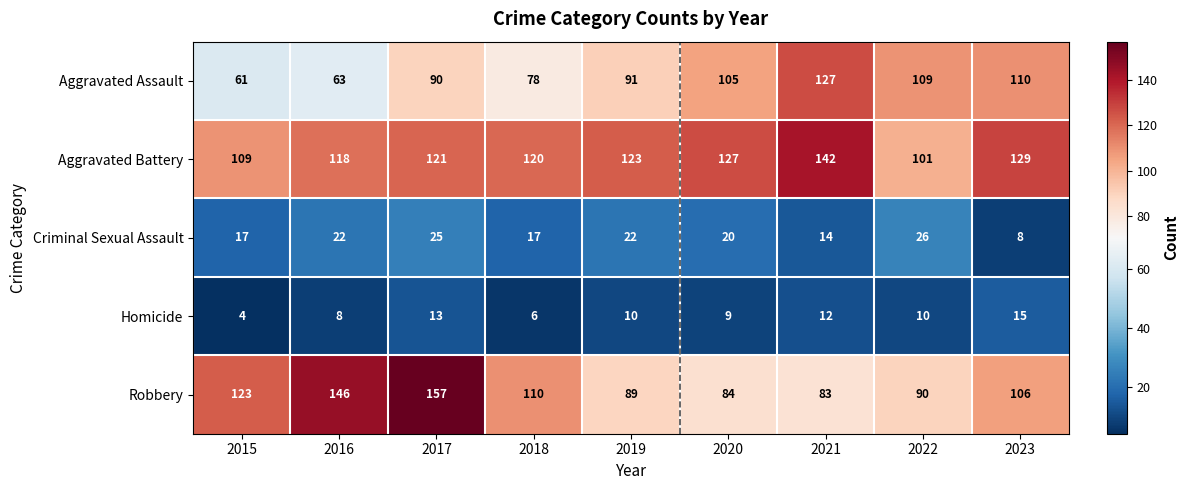

What is the average value of the Aggravated Assault series?

93